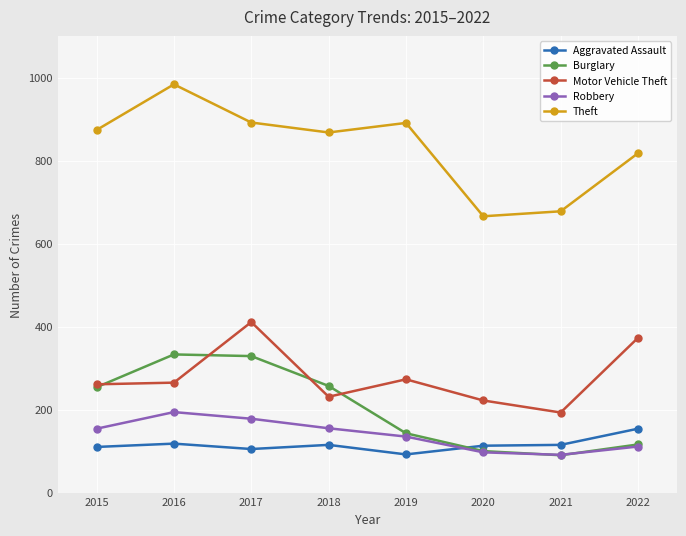

How many categories are shown in the chart?

8